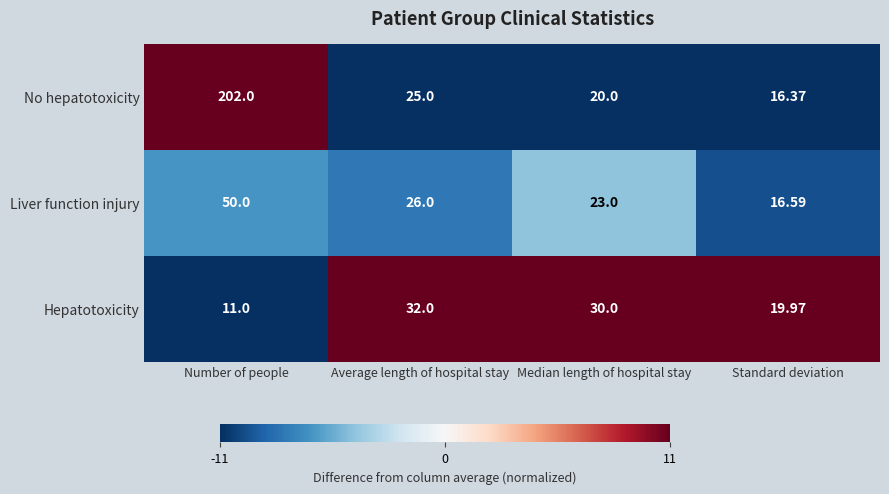

Which label corresponds to the smallest value in the chart?

Number of people